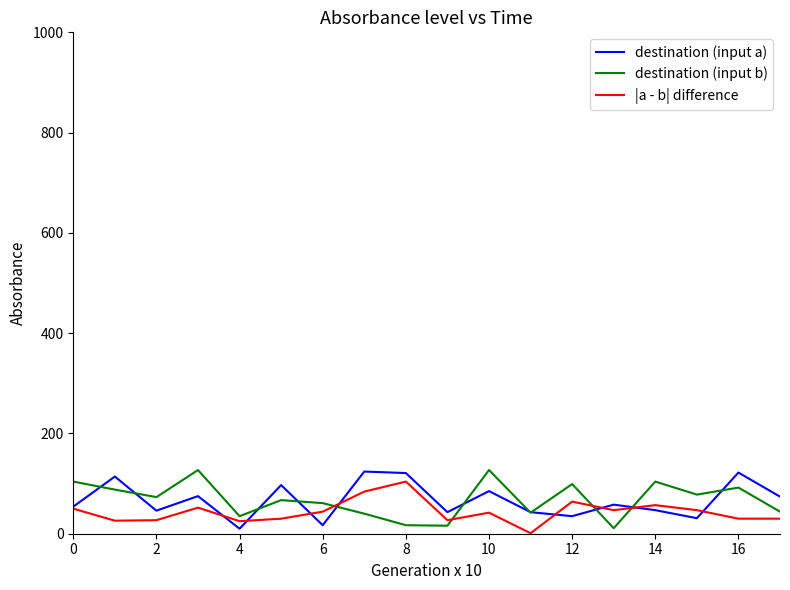

What is the greatest value displayed?

127